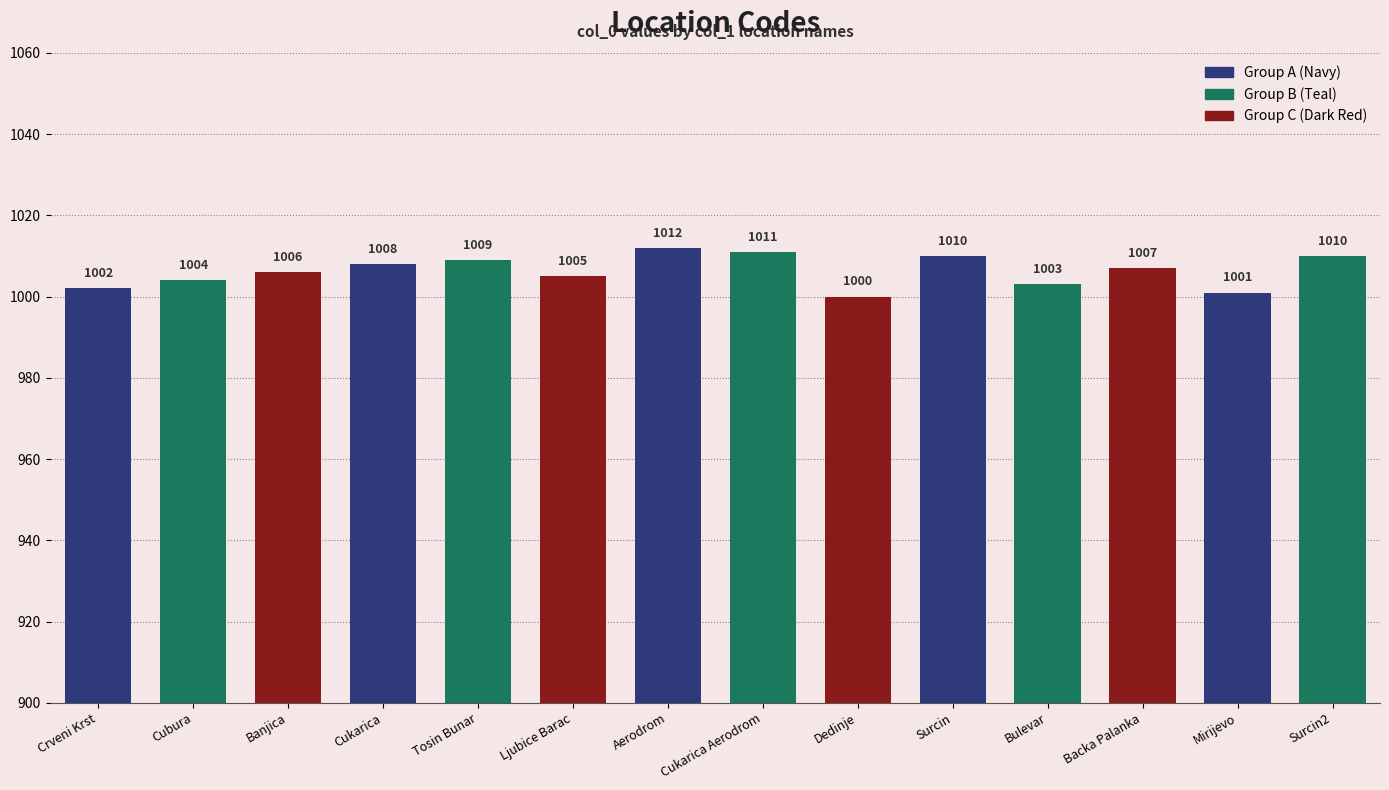

True or false: the data shows 1366 at Mirijevo.

False